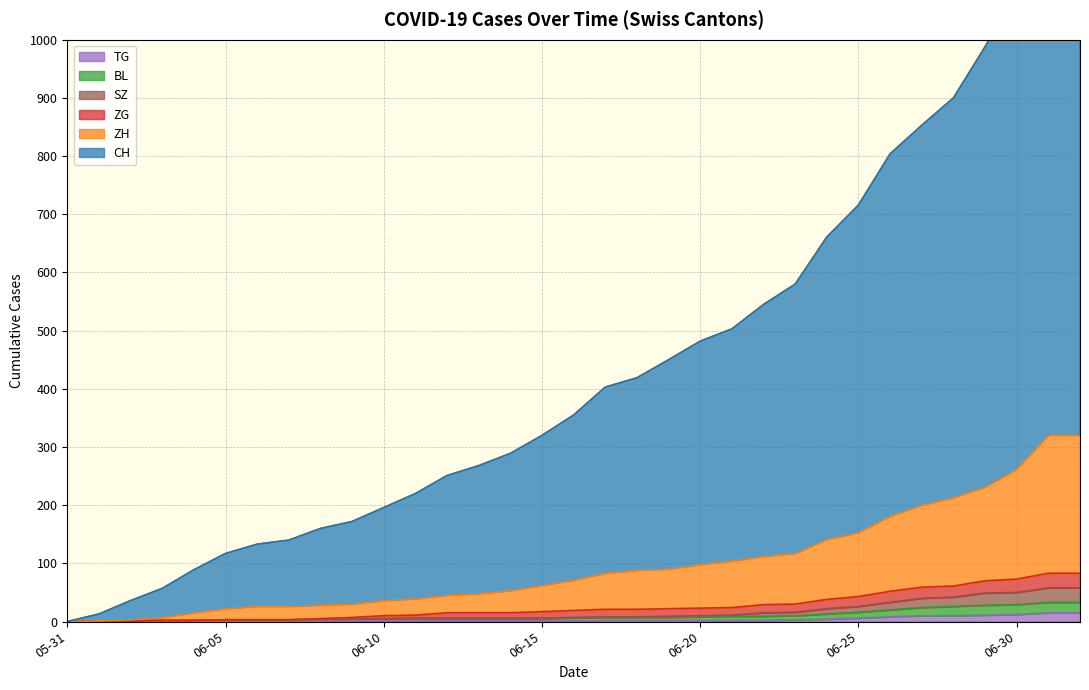

Which label corresponds to the smallest value in the chart?

05-31